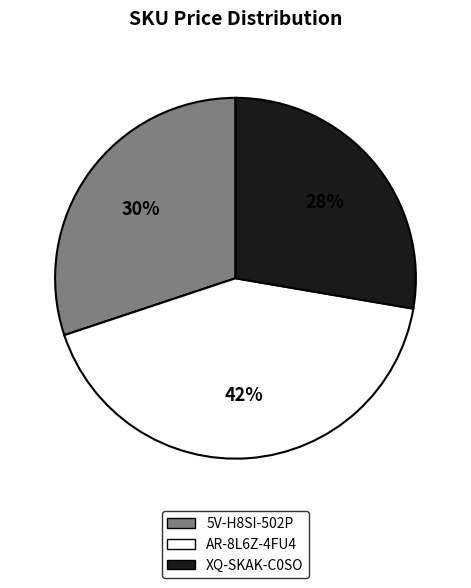

Is it true that XQ-SKAK-C0SO is 28% of the pie?

True